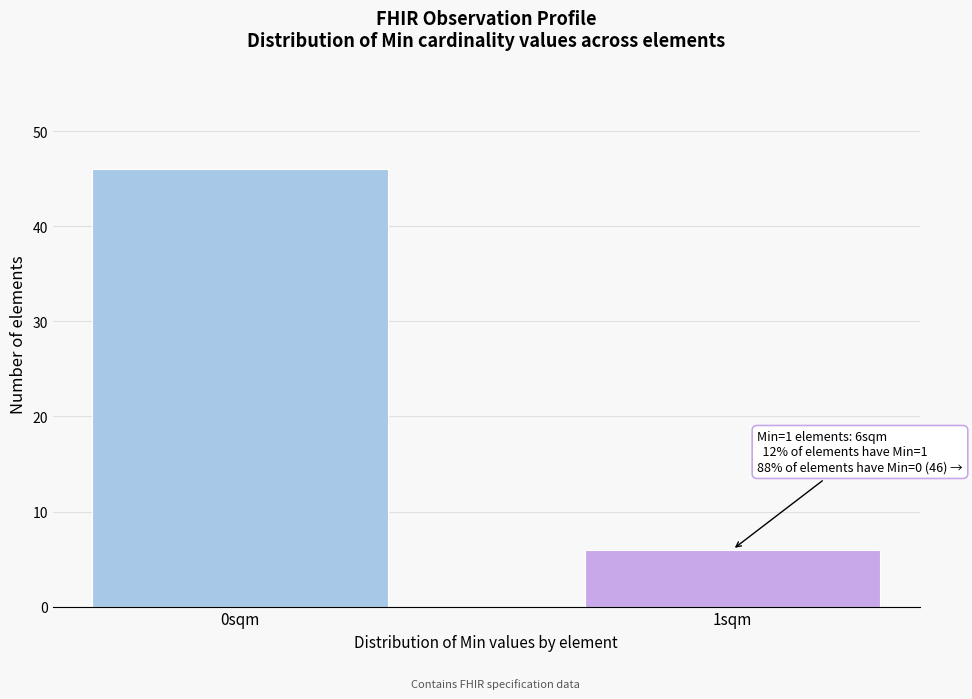

Reading right to left, what are all the values shown in this chart?

6	46